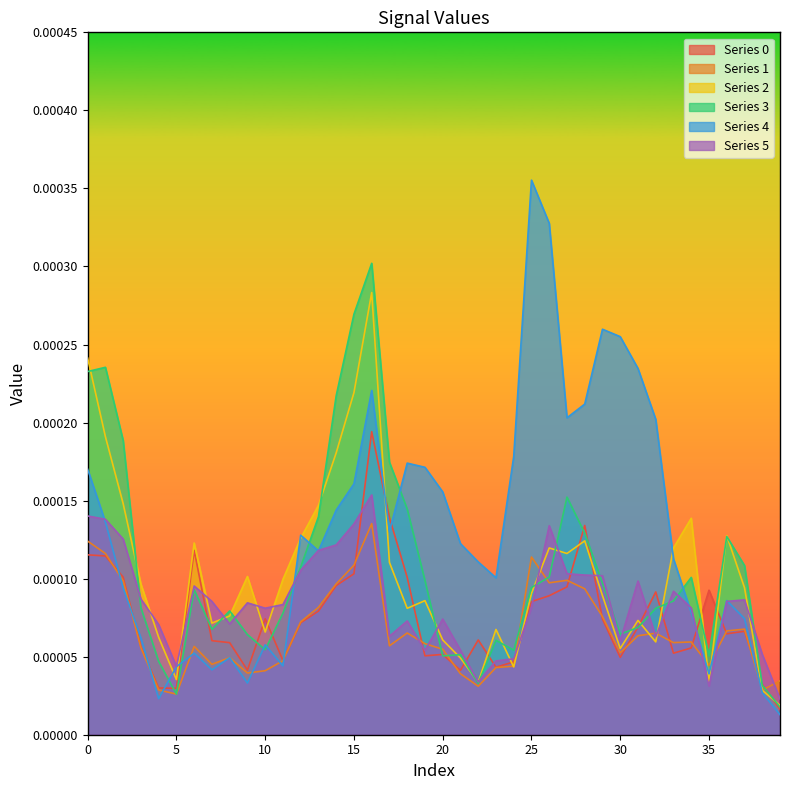

How many lines are shown in the chart?

6